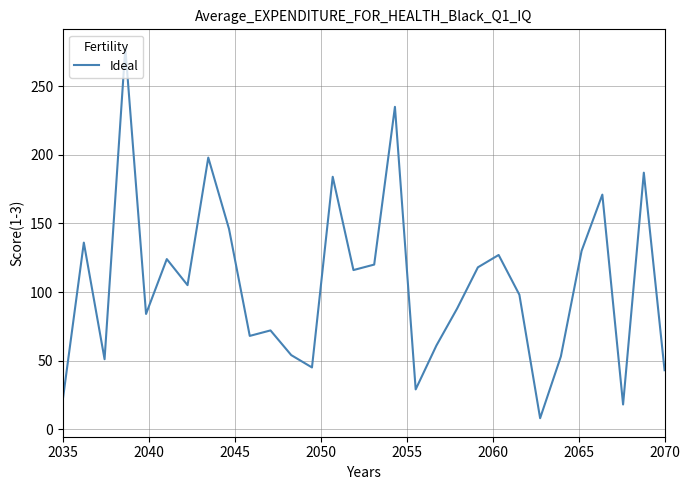

What is the difference between the maximum and minimum values?

270